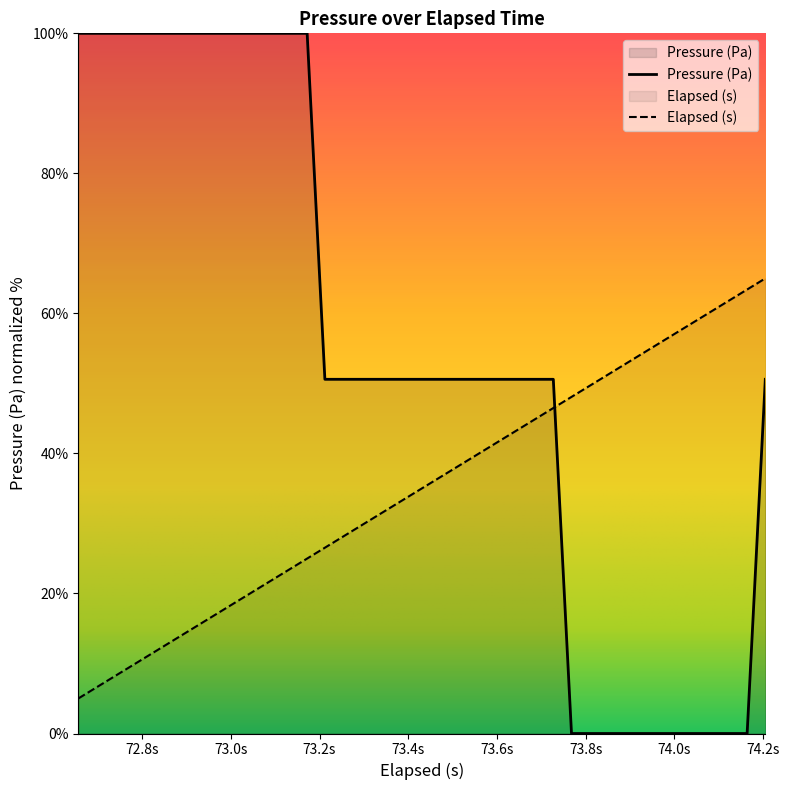

What is the difference between the maximum and minimum values?

100.0